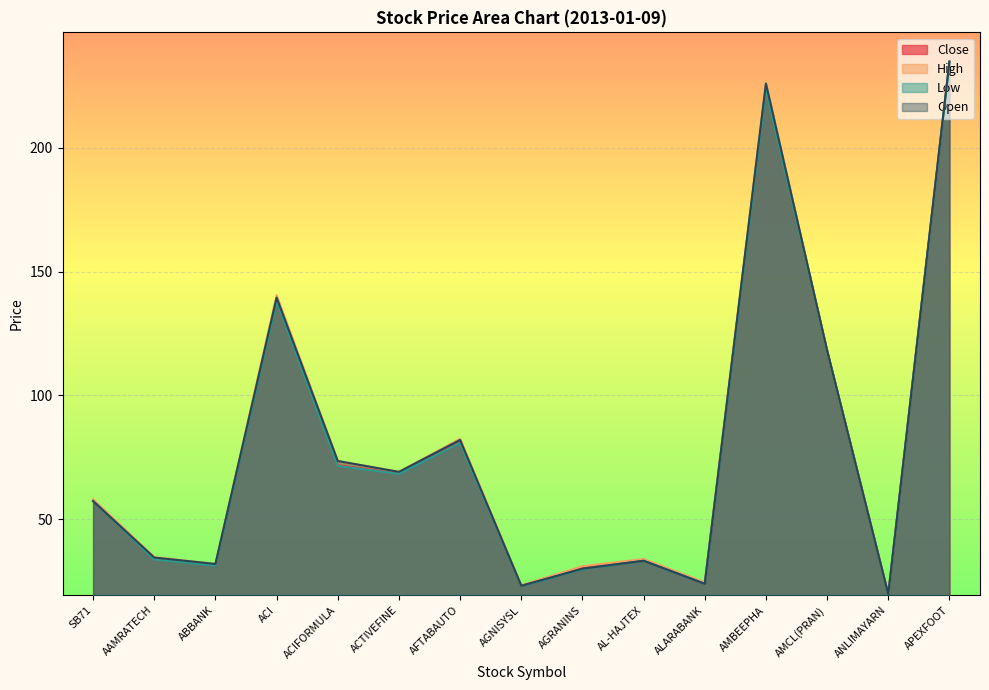

At which category is the sum across all series the highest?

APEXFOOT